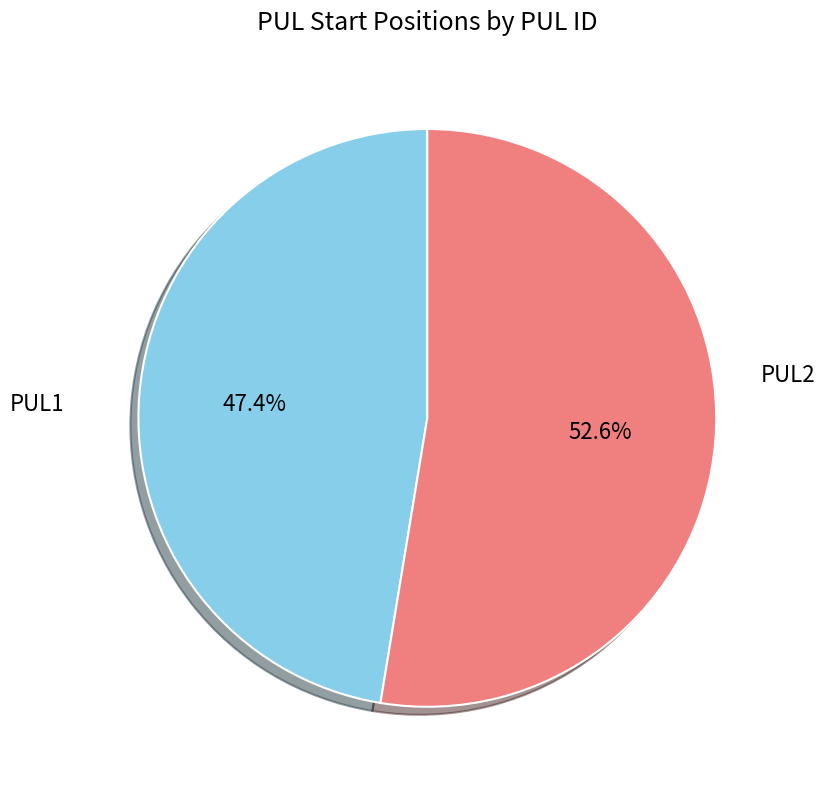

How many segments does this pie chart have?

2